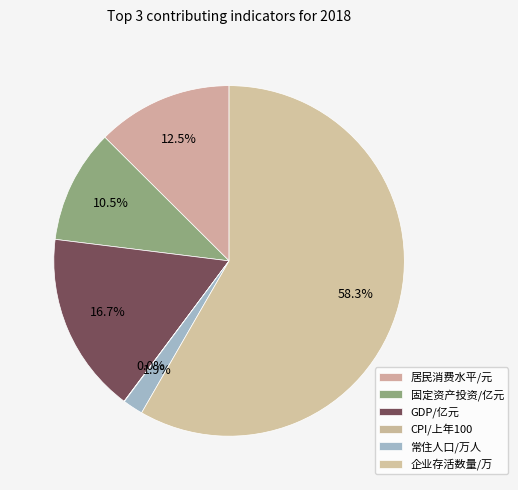

True or false: CPI/上年100 accounts for 0% of the total.

True